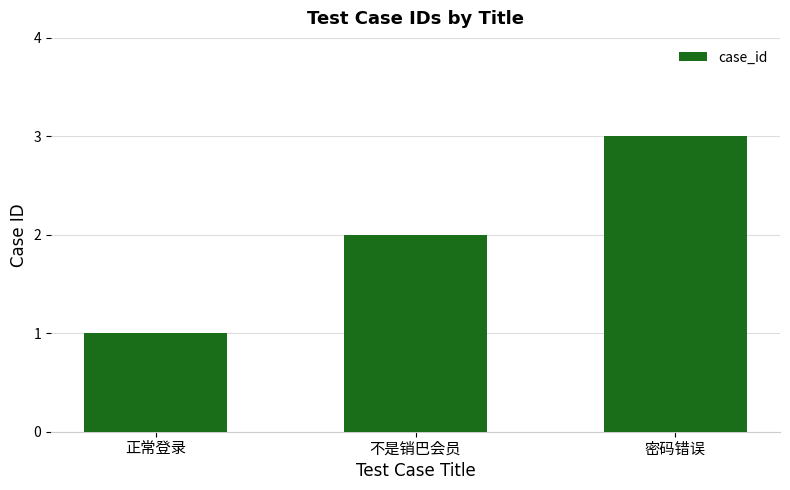

What is the sum of all values?

6